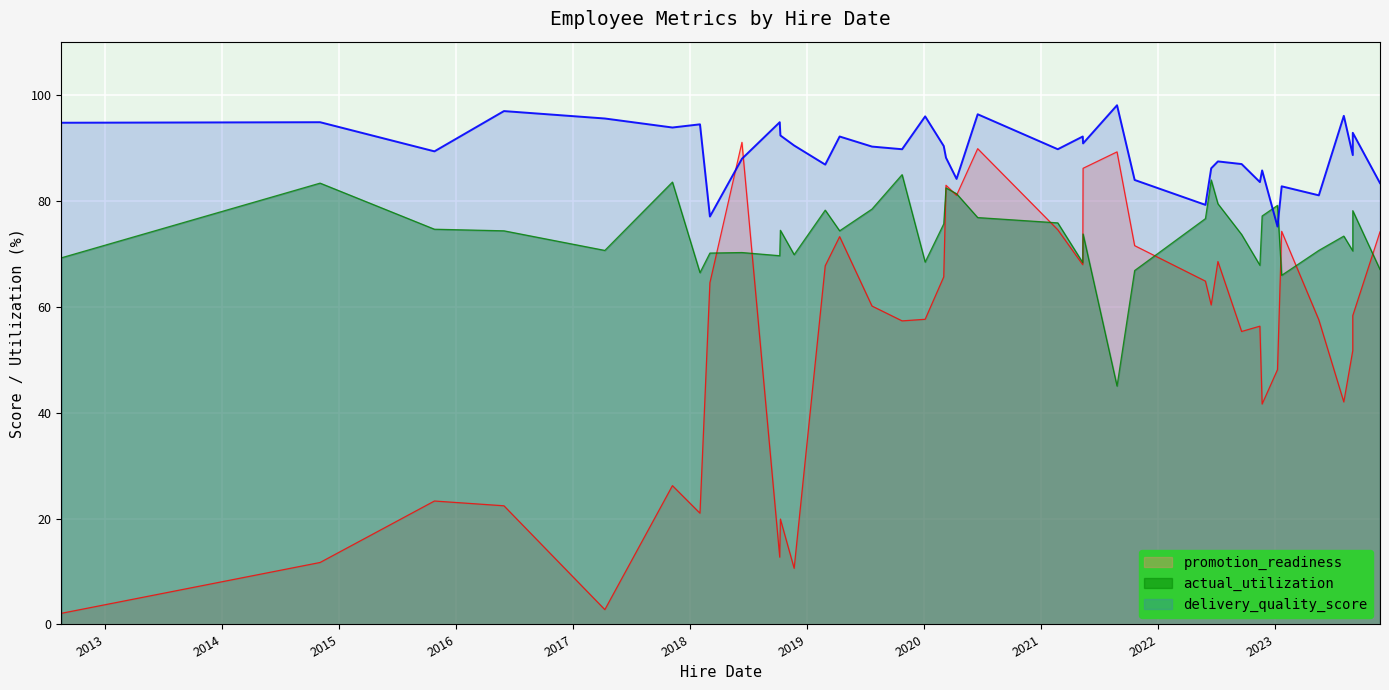

How many distinct data groups are displayed?

3